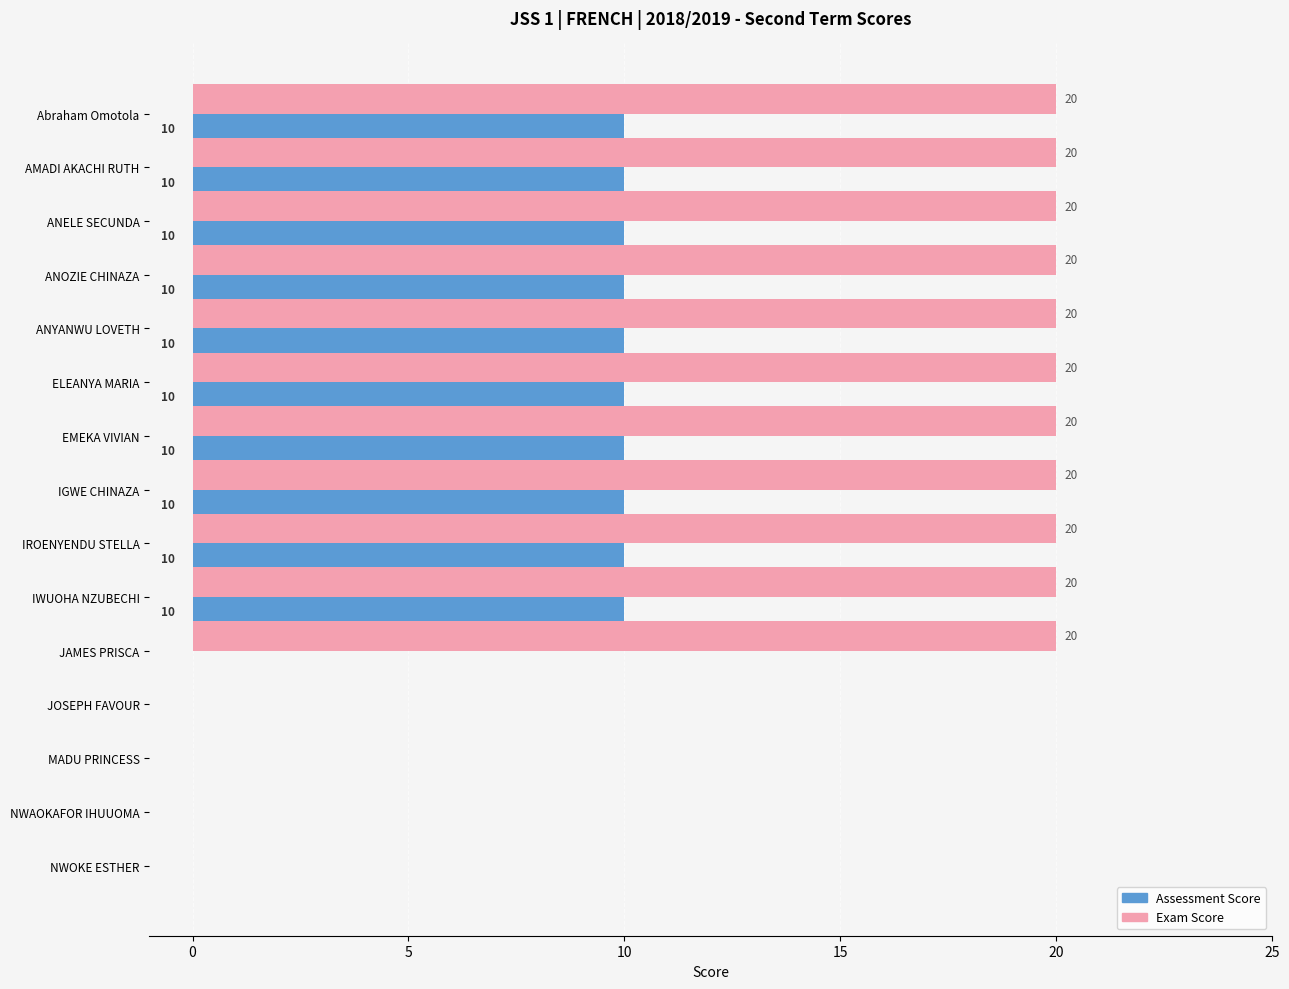

How many Assessment Score values are between 0 and 10?

15